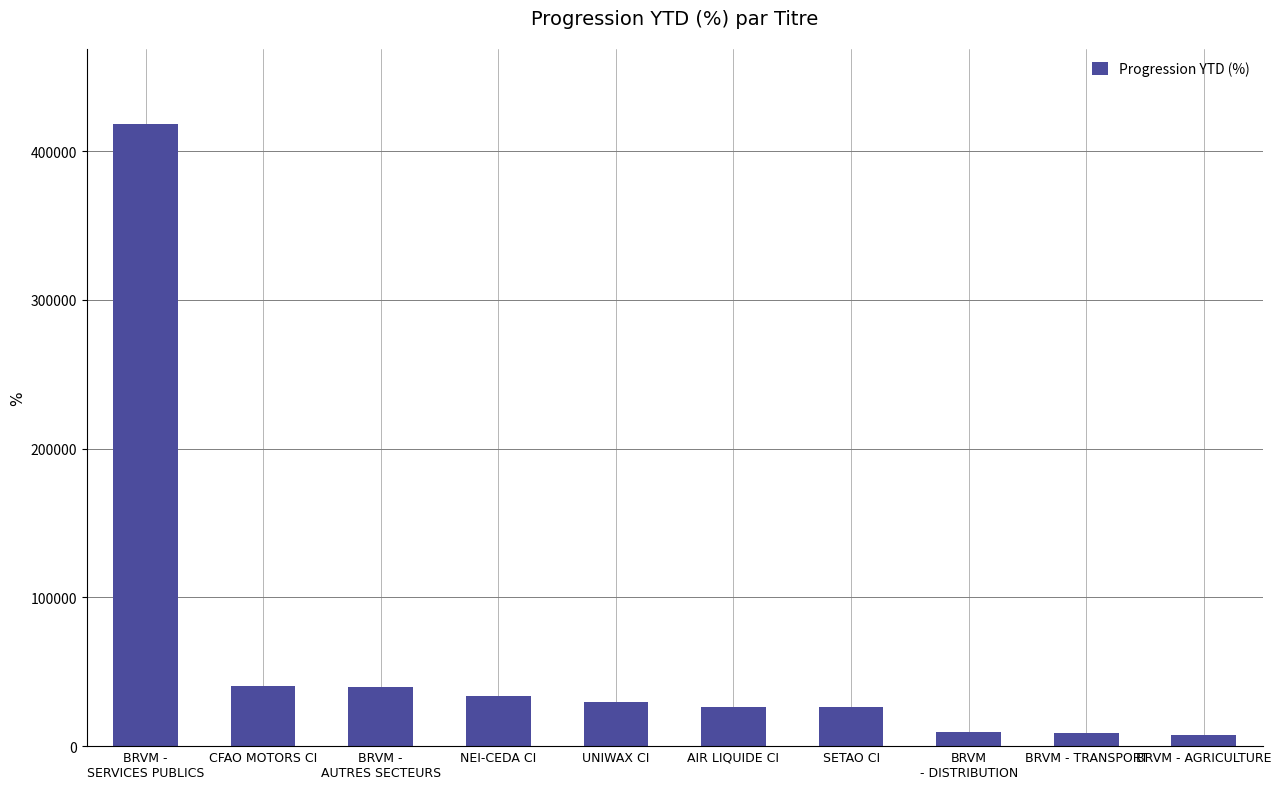

What is the label of the 4th bar from the left?

NEI-CEDA CI